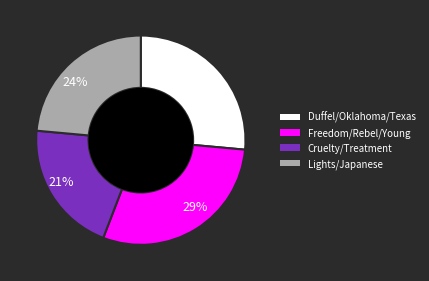

Is it true that Cruelty/Treatment is 21% of the pie?

True